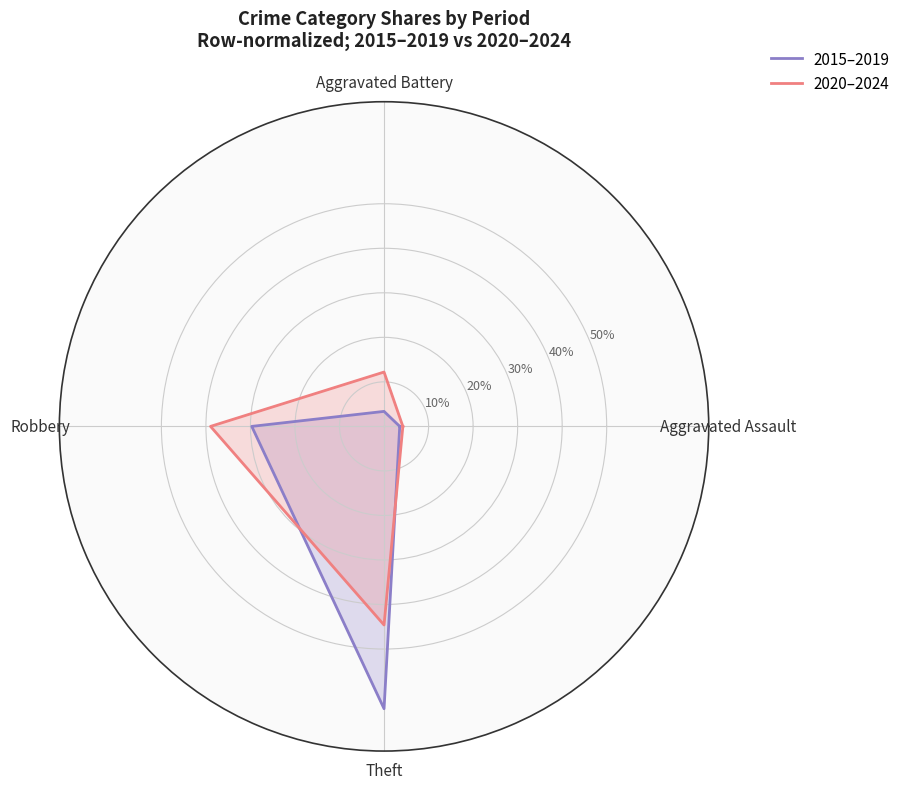

Does the chart have visible grid lines?

Yes